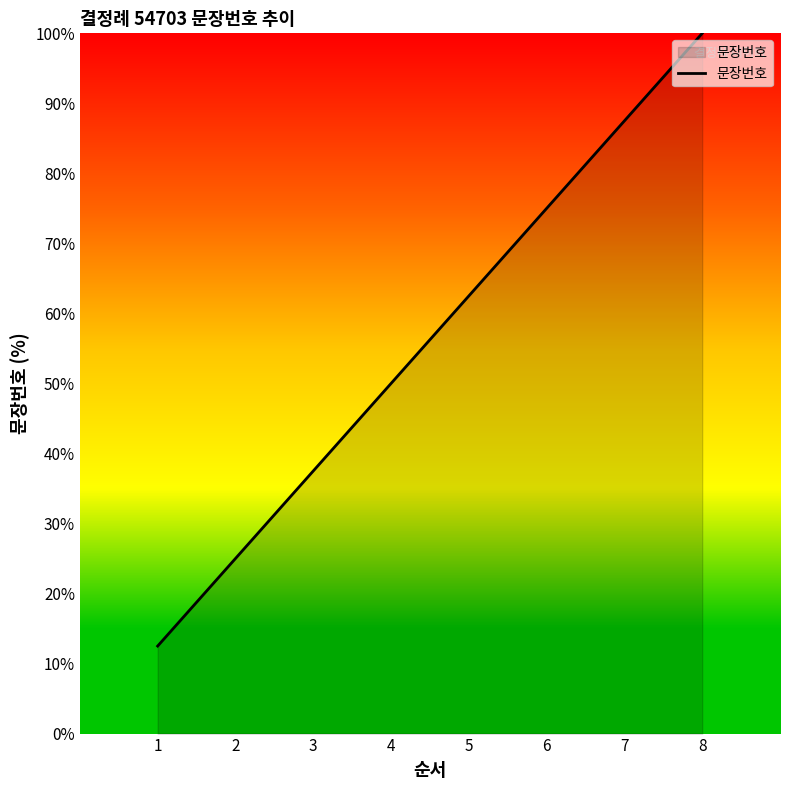

List the labels in order of value, smallest first.

1, 2, 3, 4, 5, 6, 7, 8